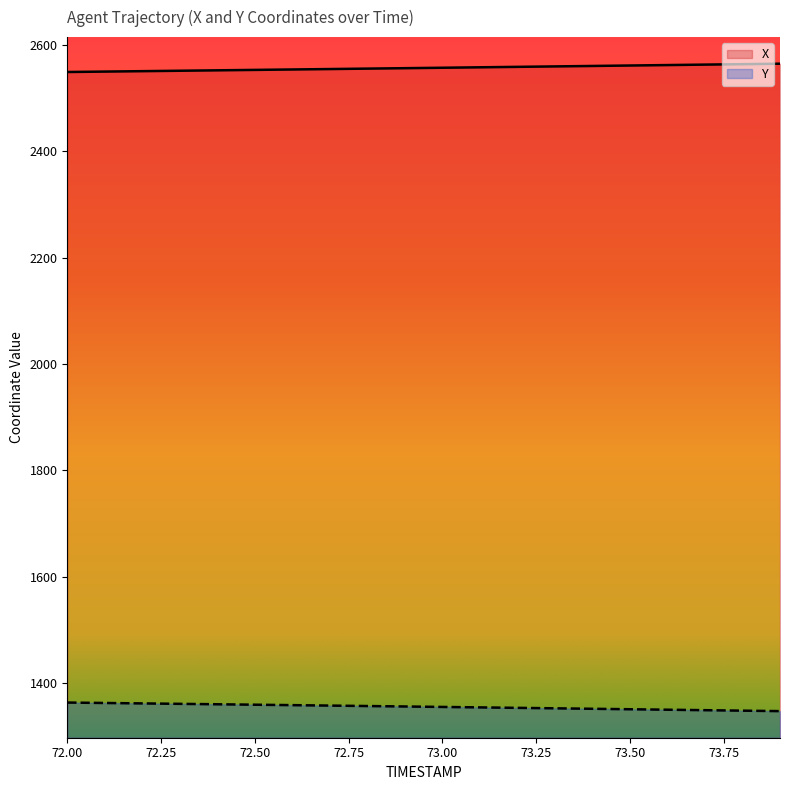

True or false: X and Y intersect in this chart.

False